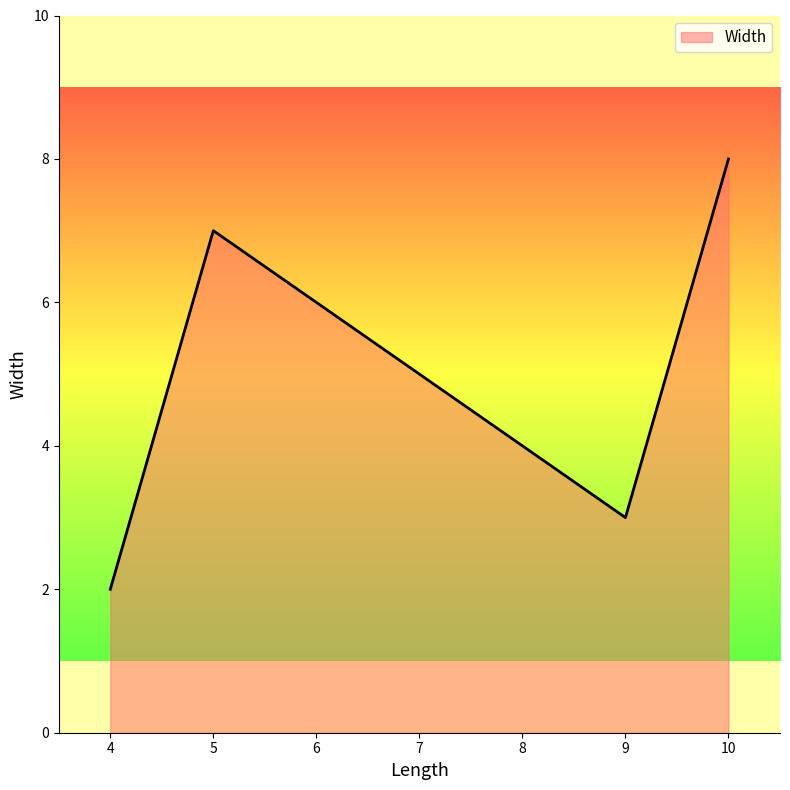

The chart shows a value of 5 at 10. True or false?

False